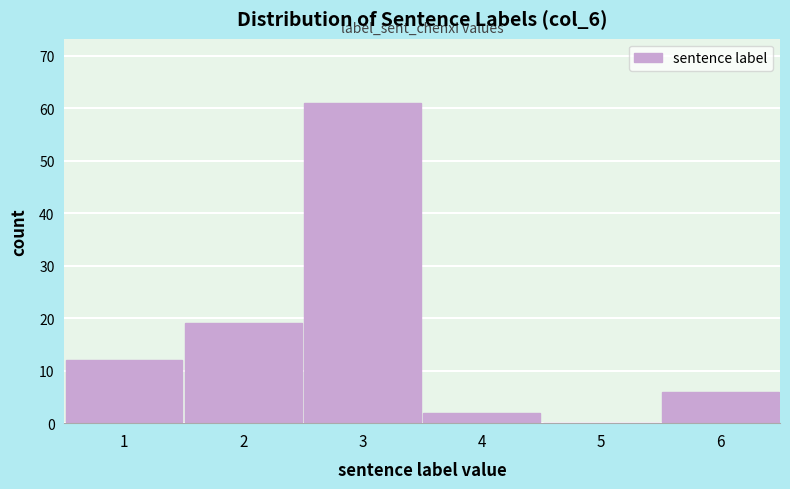

Reading right to left, transcribe all the data shown in this chart.

6=6	5=0	4=2	3=61	2=19	1=12